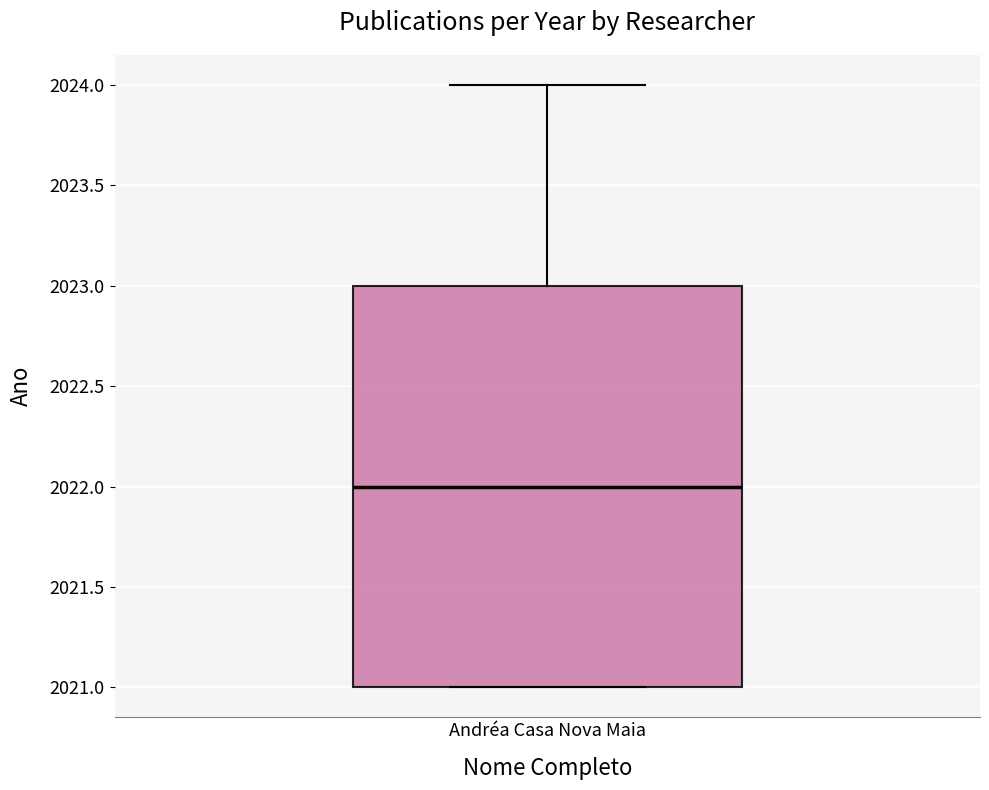

Read this box plot against the y-axis: the position of the median line, the range covered by the box, and the ends of both whiskers. The values are not printed on the chart, so give them approximately, as read against the axis.

median 2022, box 2021 to 2023, whiskers 2021 to 2024